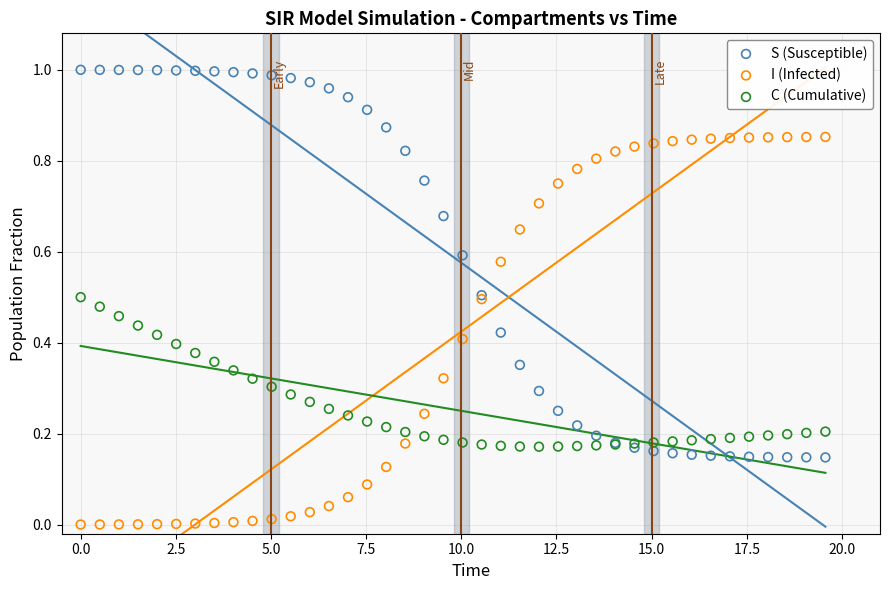

What is the X range (max minus min) for the scatter plot?

19.6